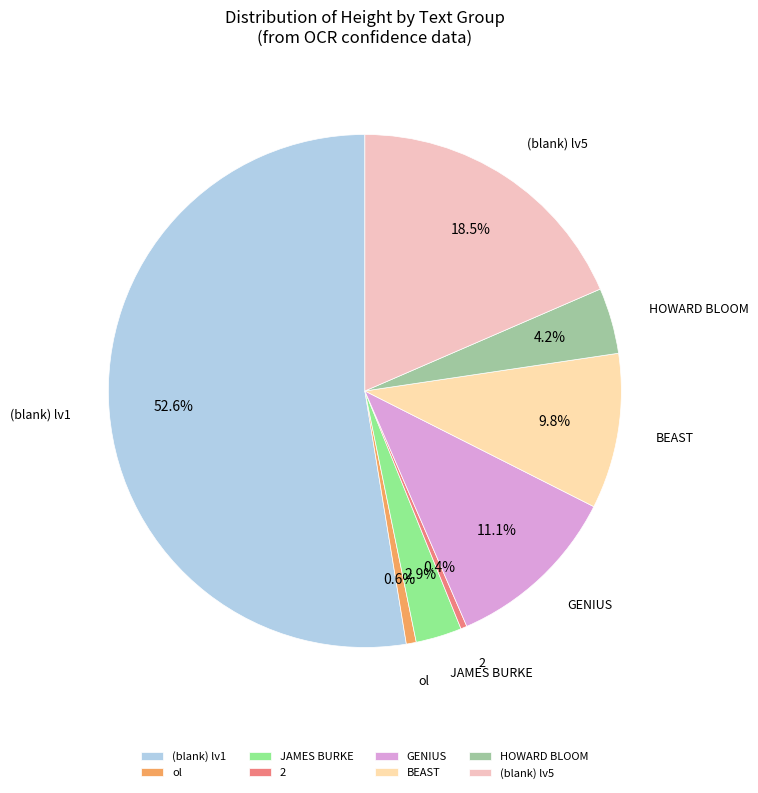

How many slices are in this pie chart?

8